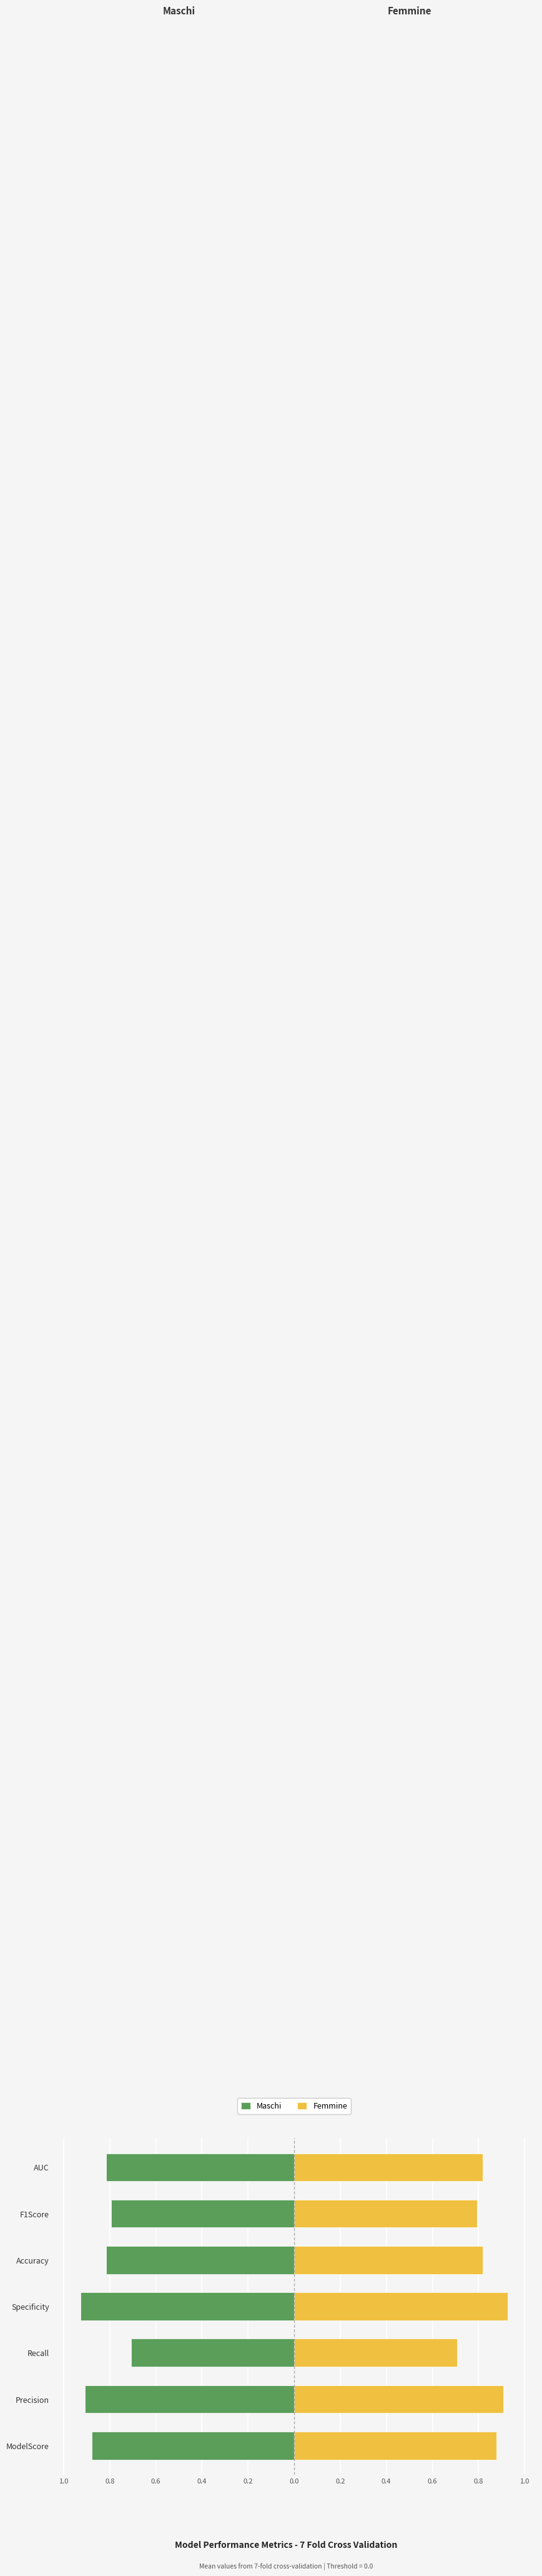

What is the difference between the highest and lowest values at F1Score?

1.6